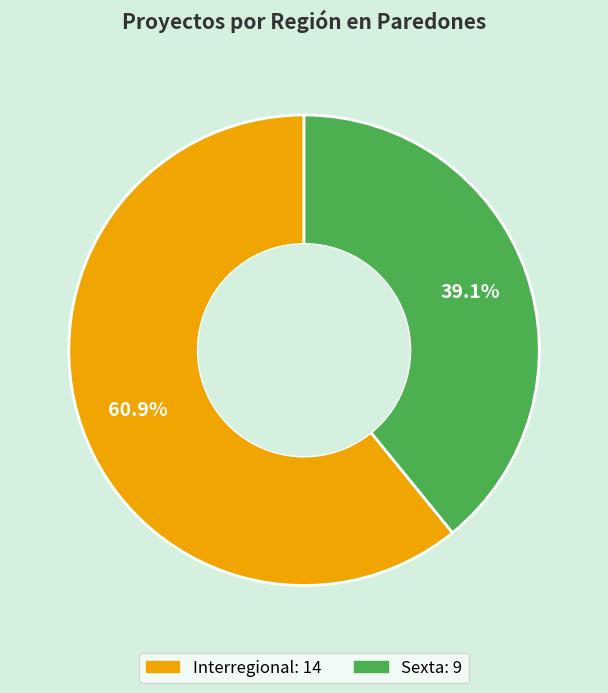

To the nearest percent, what percentage of the pie is Interregional?

61%